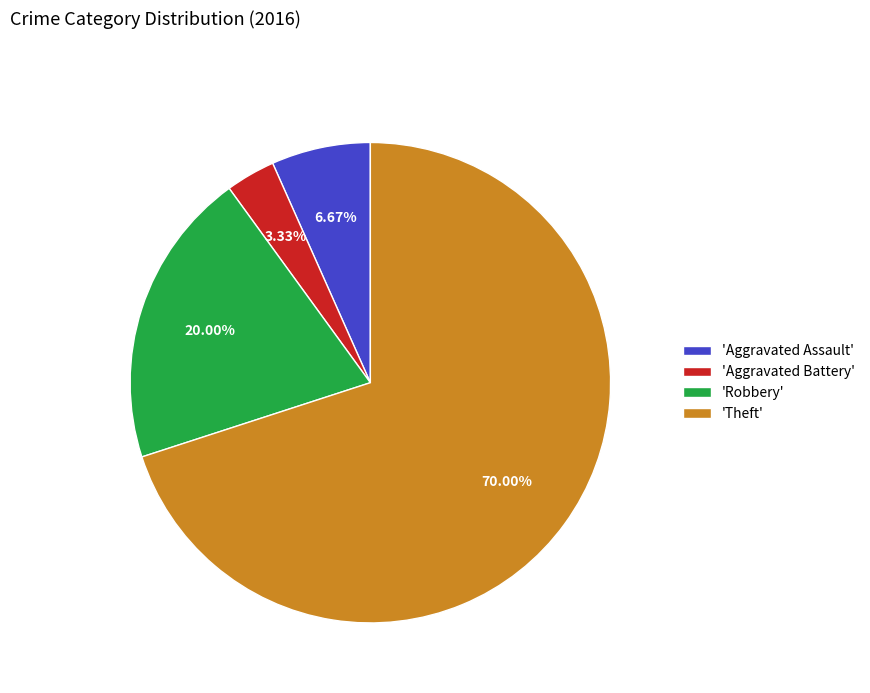

What is the majority slice?

'Theft'